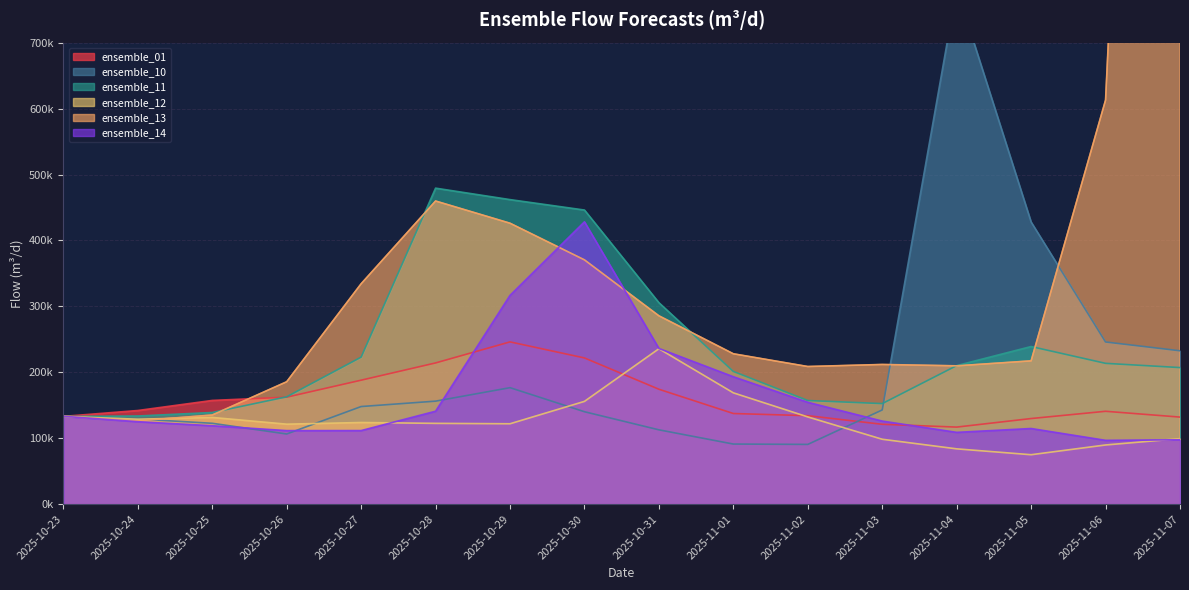

What are all the series names shown in the legend?

ensemble_01, ensemble_10, ensemble_11, ensemble_12, ensemble_13, ensemble_14